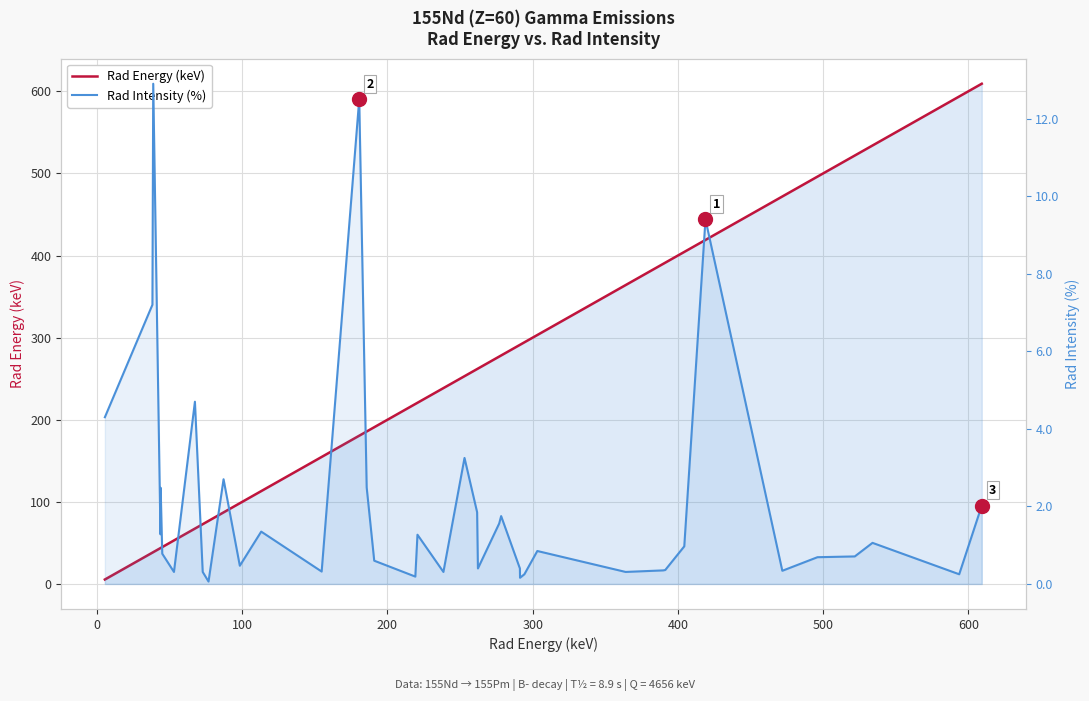

Which series has the largest total across all categories?

Rad Energy (keV)